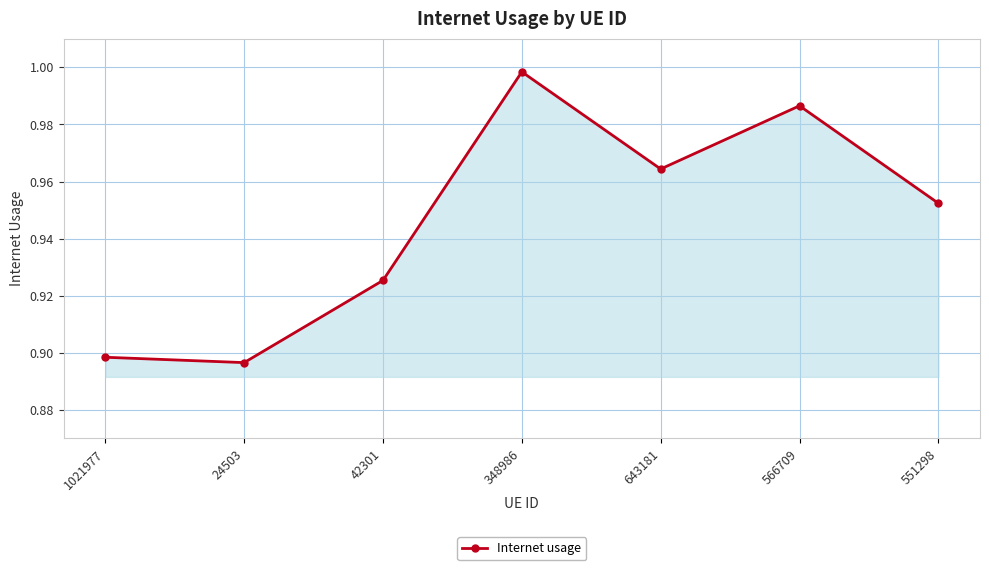

What is the label of the 1st point from the left?

1021977